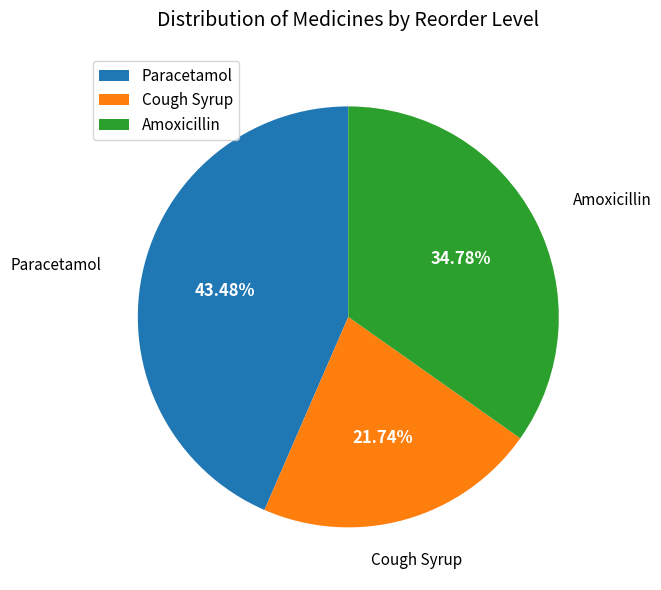

Is there any slice that represents more than half of the pie?

No